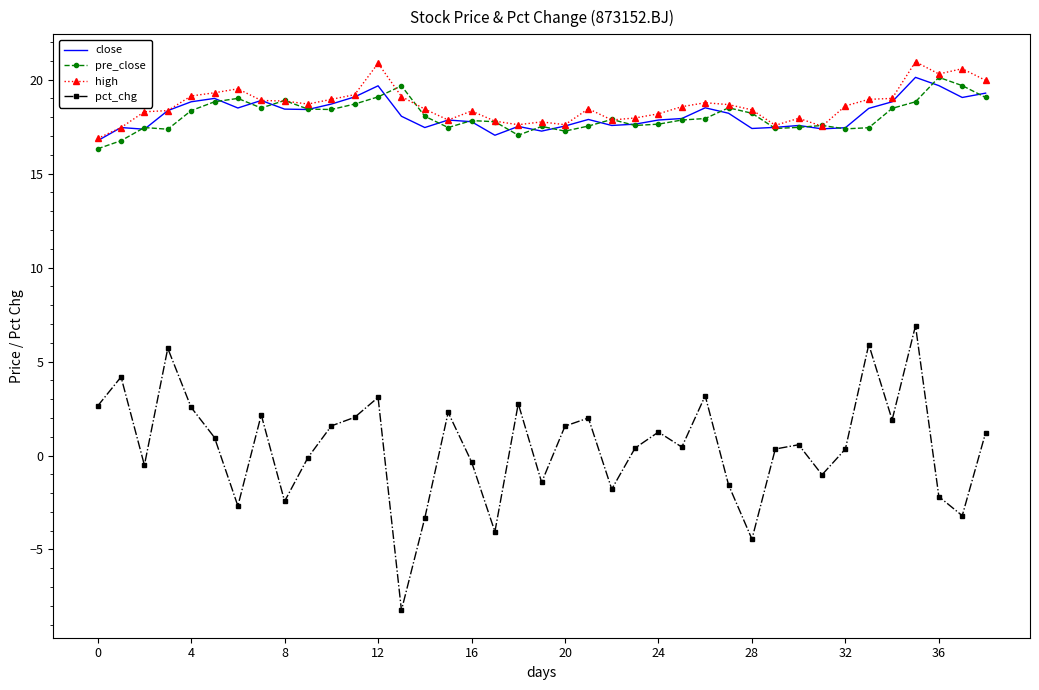

What is the lowest value of the close series?

16.8